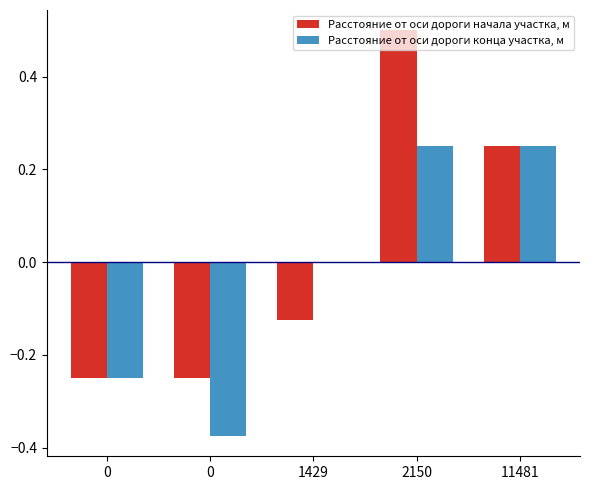

What are all the series names shown in the legend?

Расстояние от оси дороги начала участка, м, Расстояние от оси дороги конца участка, м